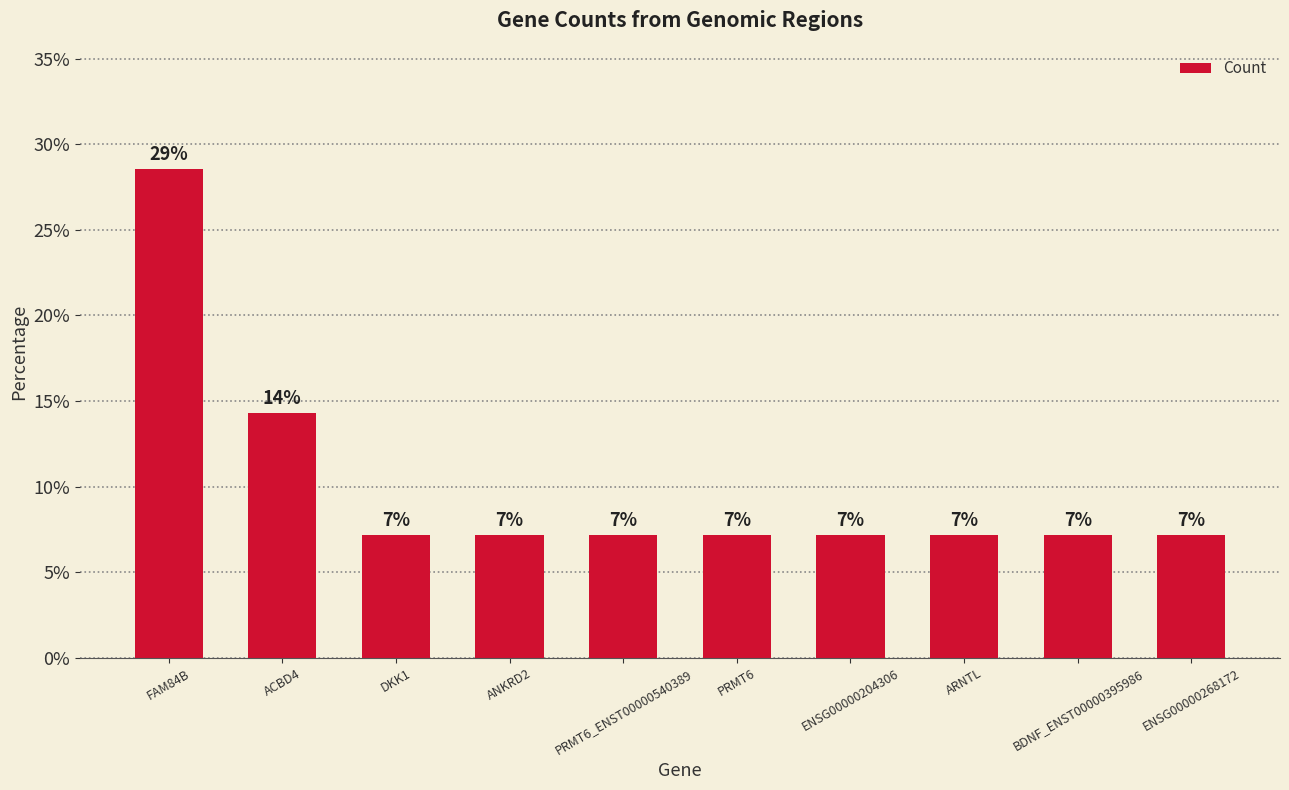

What is the difference between the values at ACBD4 and ENSG00000268172?

7.1